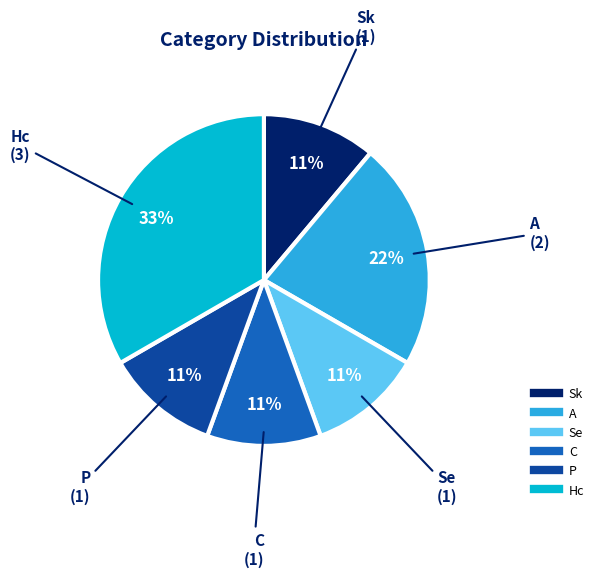

To the nearest percent, what percentage of the pie is Sk?

11%